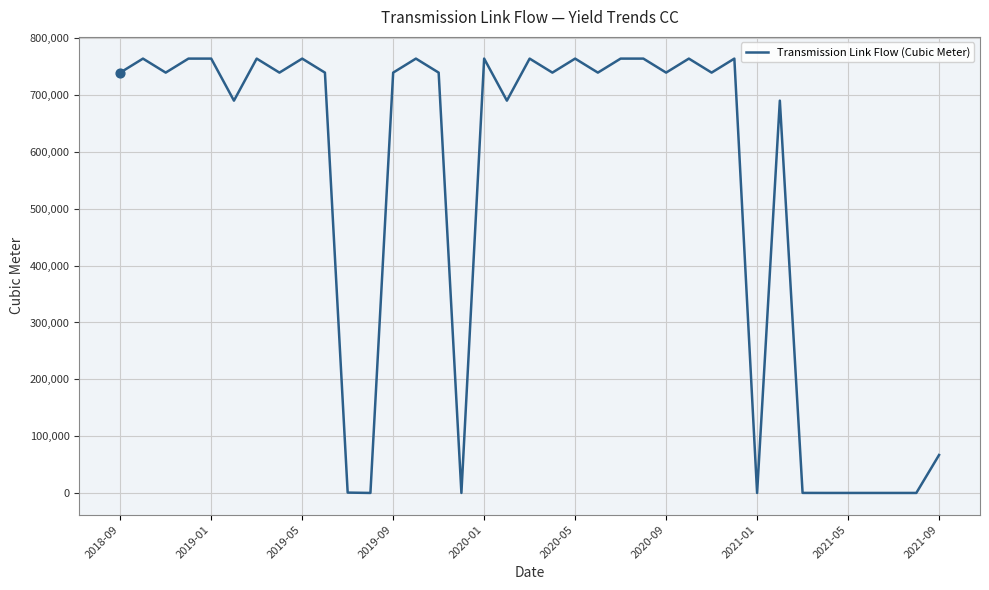

What is the difference between the maximum and minimum values?

764384.0